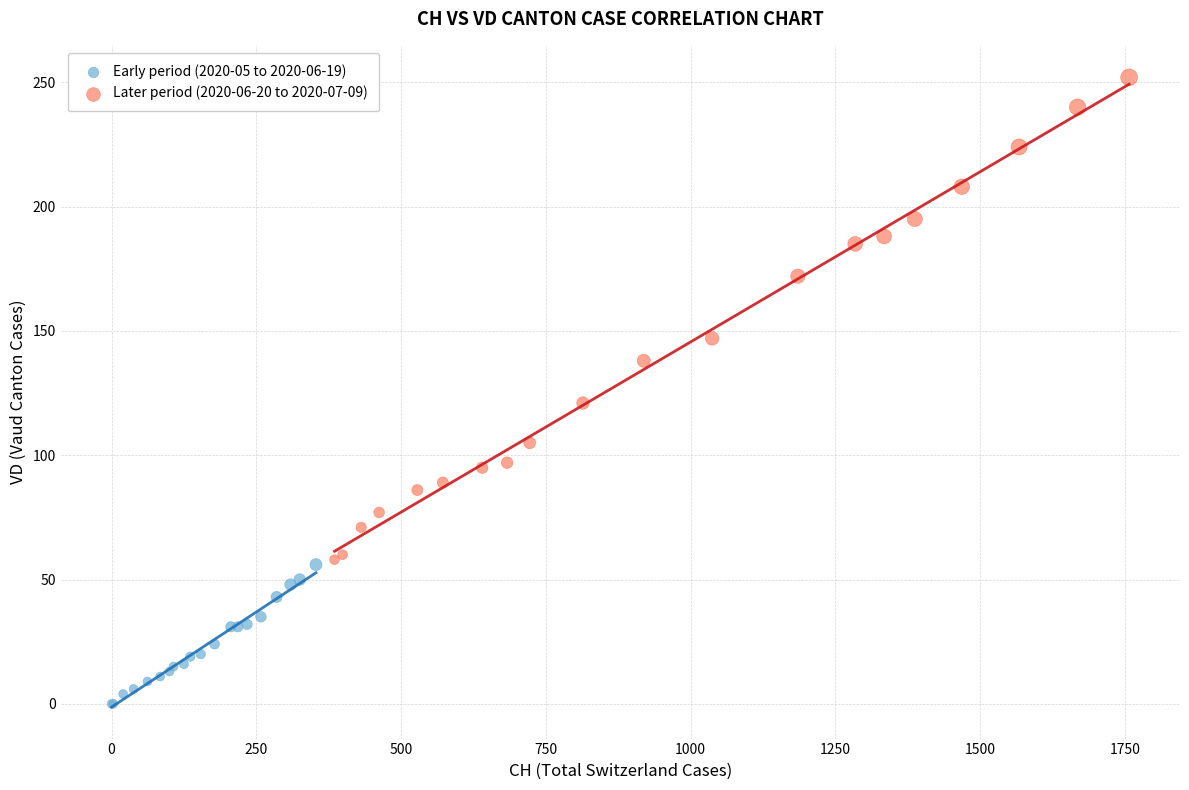

Which series reaches the minimum Y coordinate?

Early period (2020-05 to 2020-06-19)